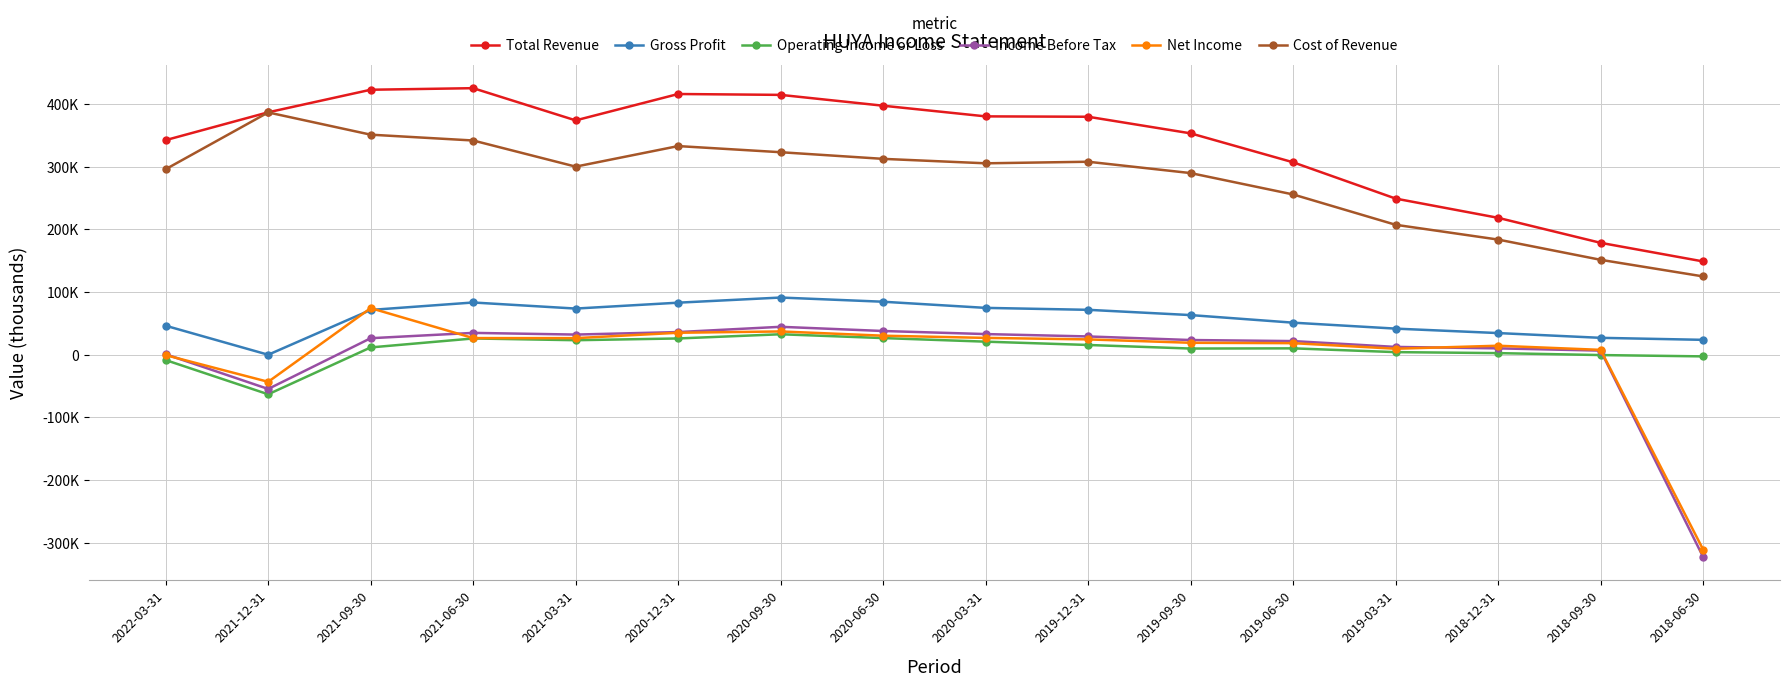

What is the label of the 16th point from the right?

2022-03-31